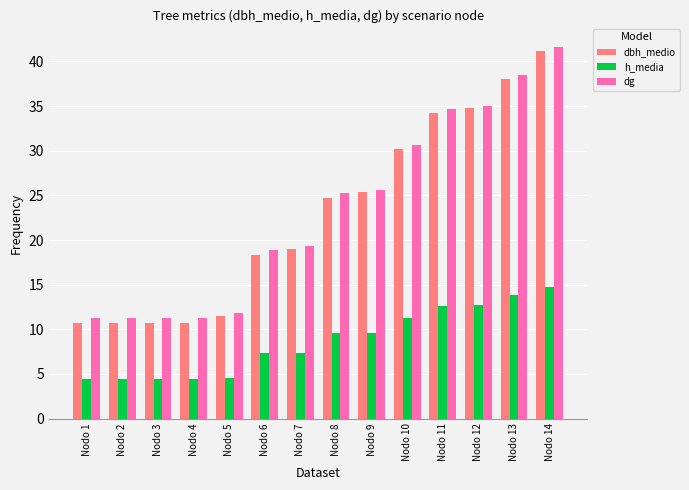

Which series has the largest total across all categories?

dg